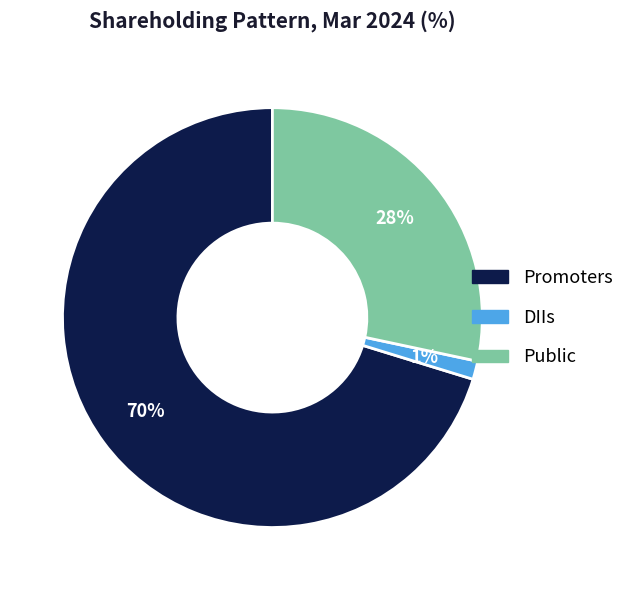

Does any single category account for the majority?

Yes